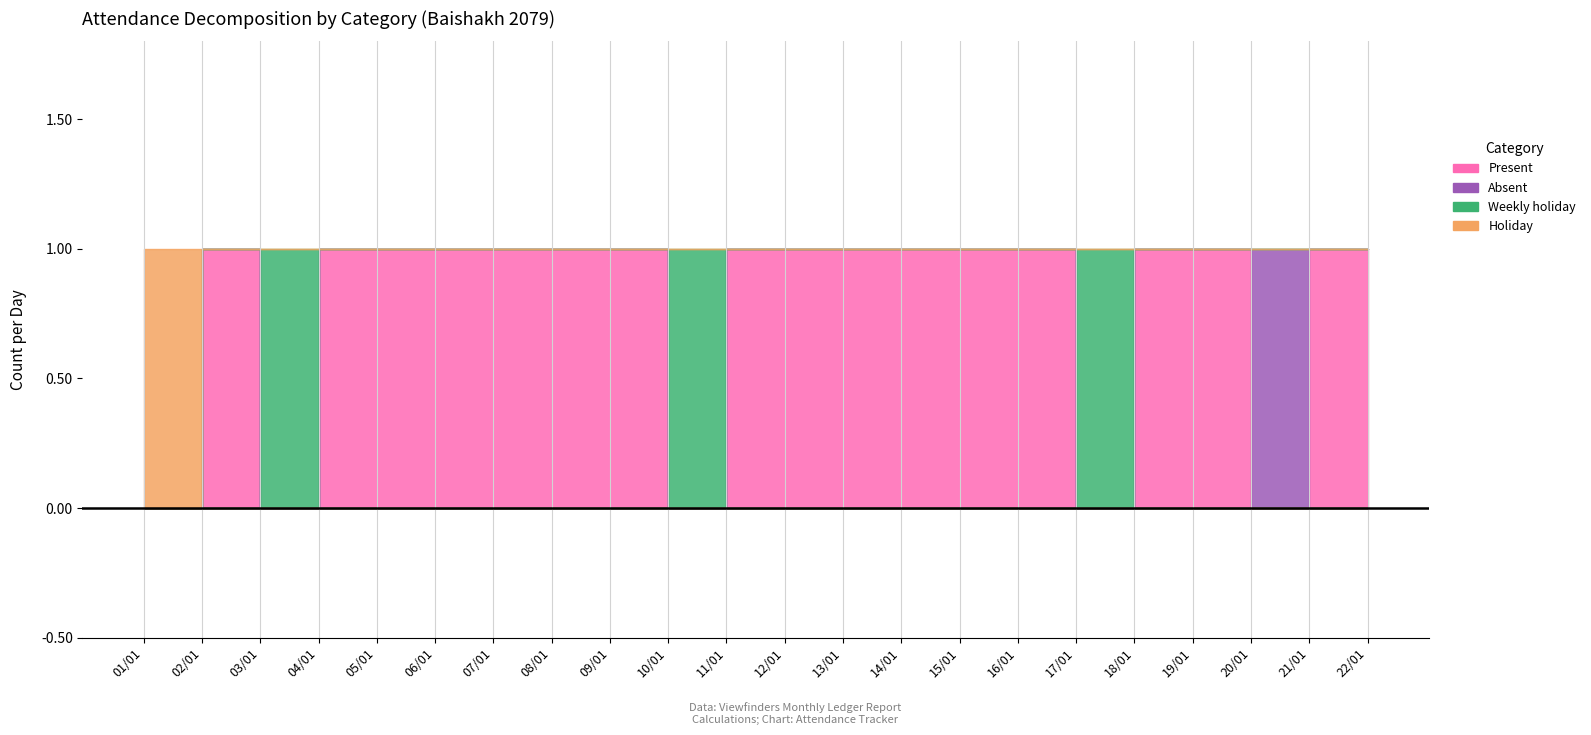

What are all the series names shown in the legend?

Present, Absent, Weekly holiday, Holiday